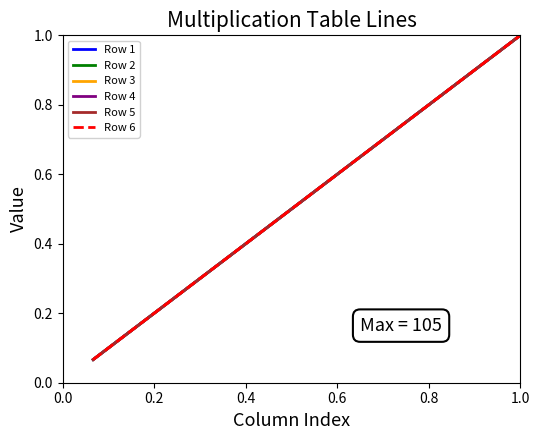

Does the chart have visible grid lines?

No